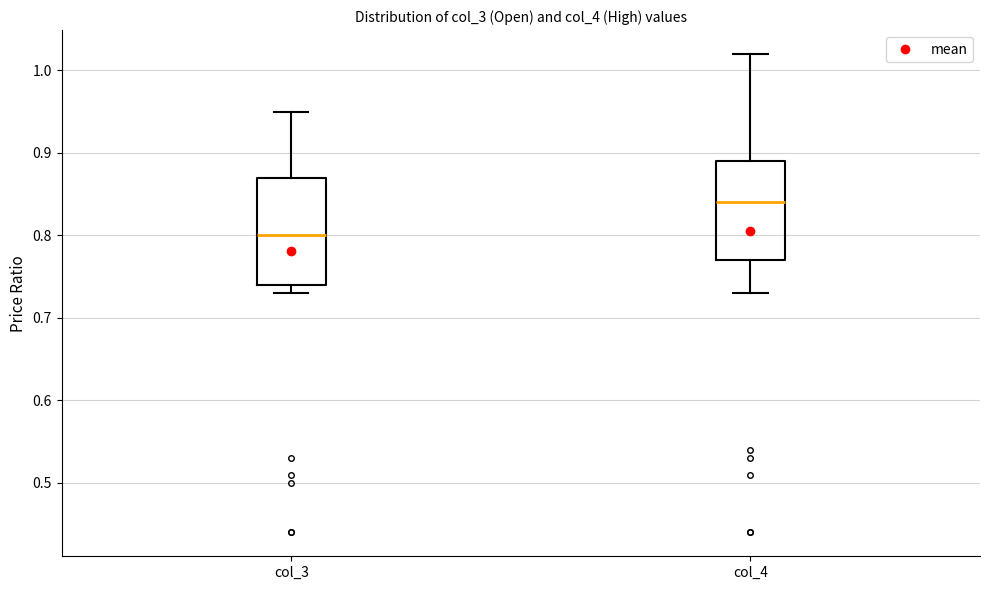

Reading left to right, read every box against the y-axis: the position of its median line, the range the box covers, and the ends of its whiskers. The values are not printed on the chart, so give them approximately, as read against the axis.

col_3: median 0.80, box 0.74 to 0.87, whiskers 0.73 to 0.95
col_4: median 0.84, box 0.77 to 0.89, whiskers 0.73 to 1.02